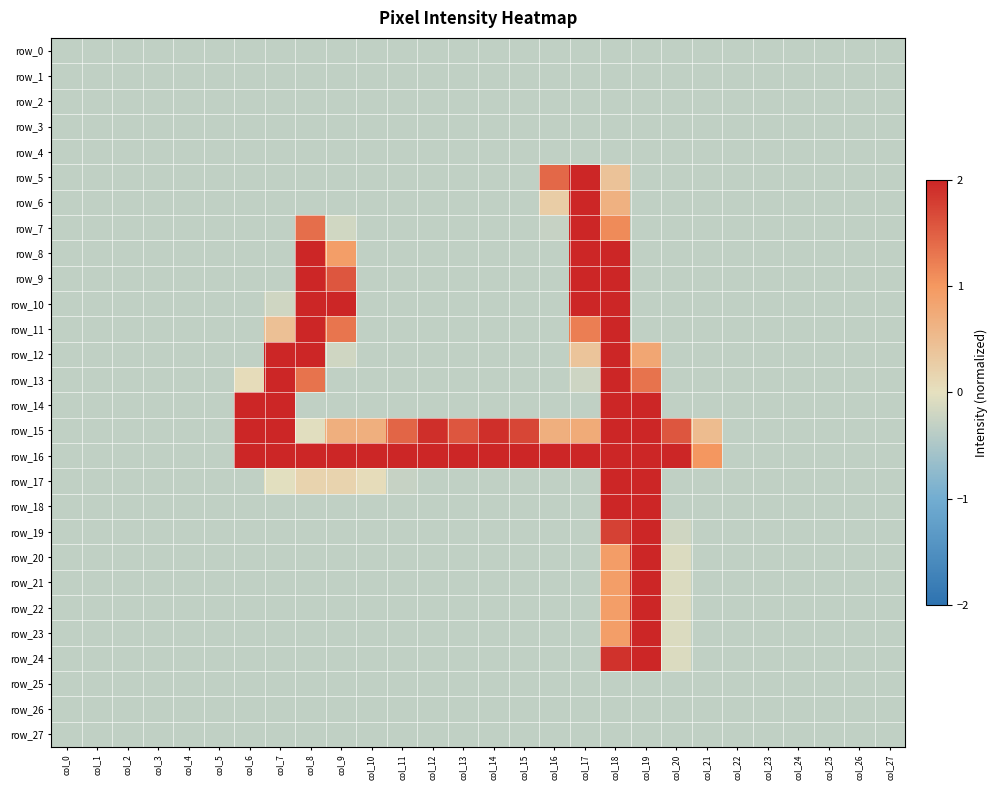

How many categories are shown in the chart?

28